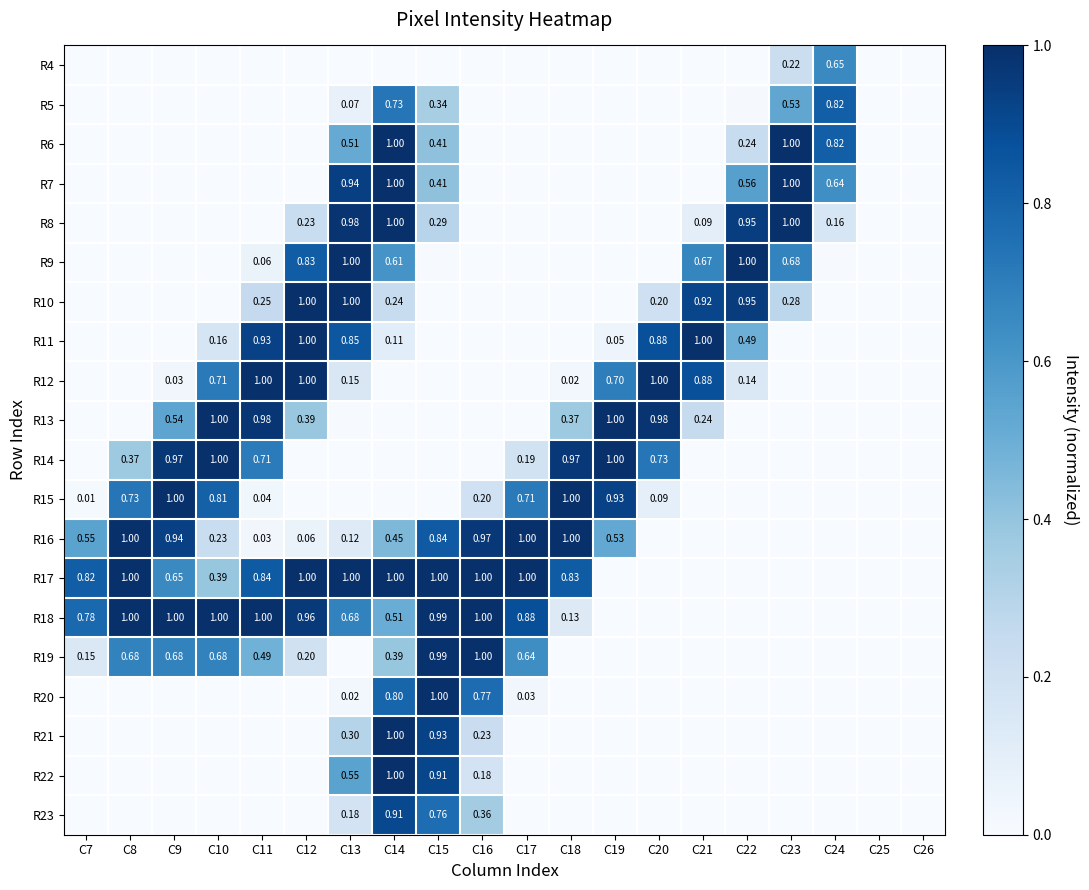

At how many categories does at least one series exceed 0?

18